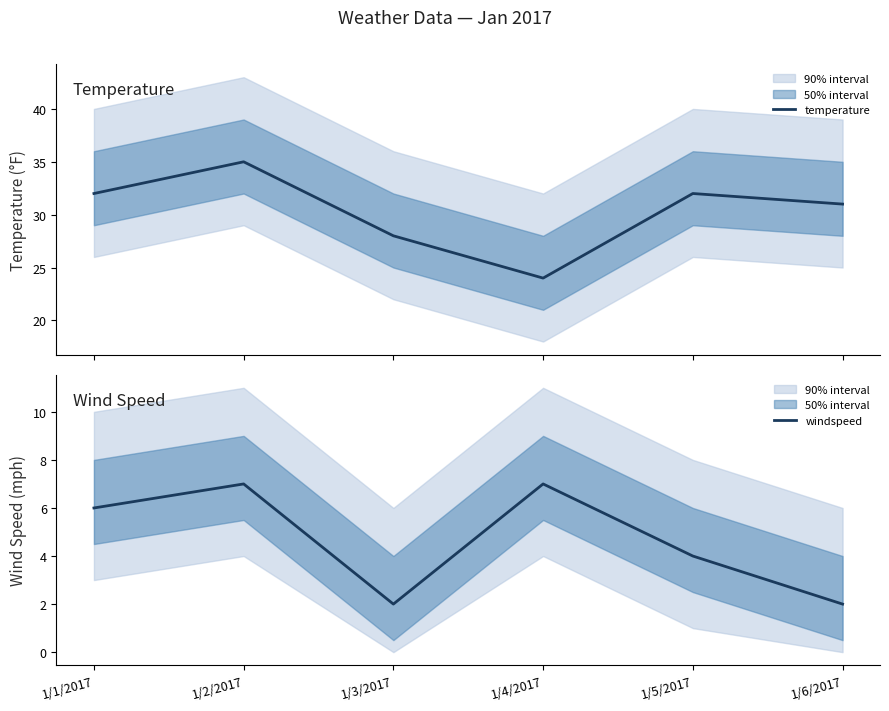

How many data points does each series have?

6